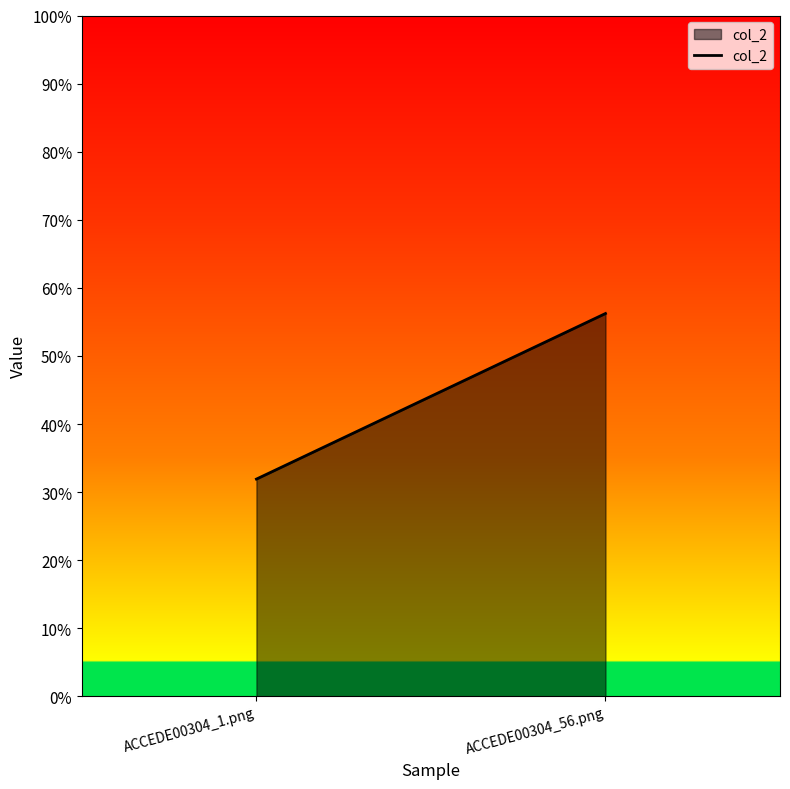

Which label corresponds to the largest value in the chart?

ACCEDE00304_56.png